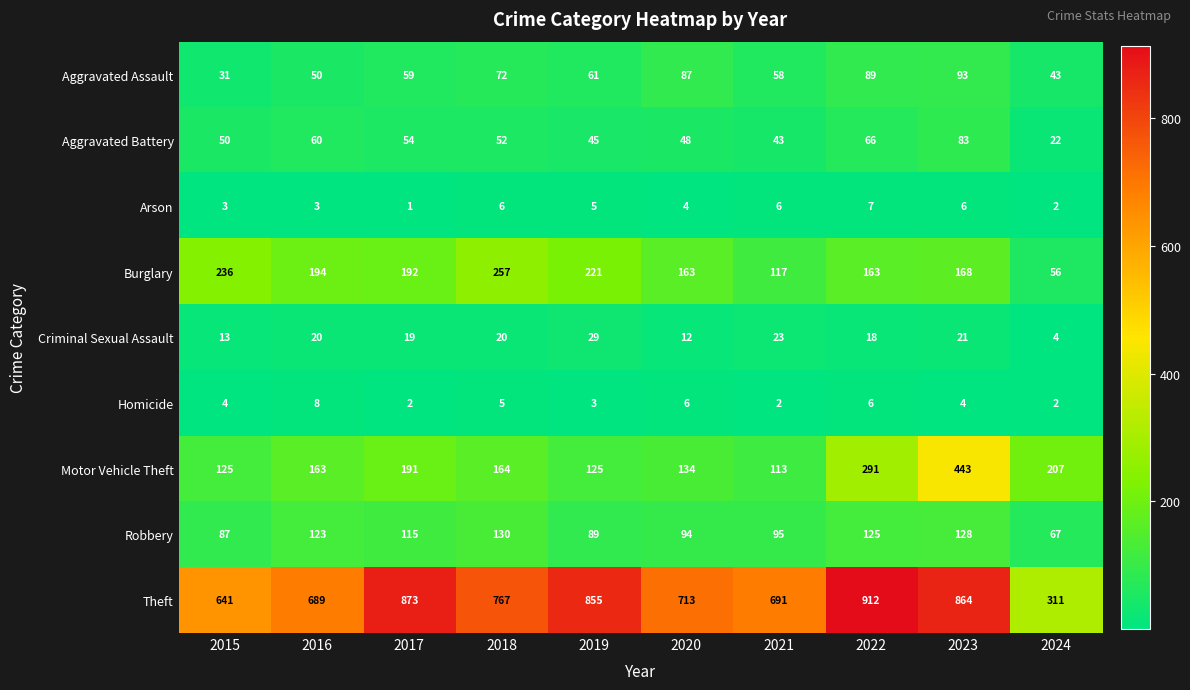

What is the difference between the Burglary values at 2022 and 2023?

5